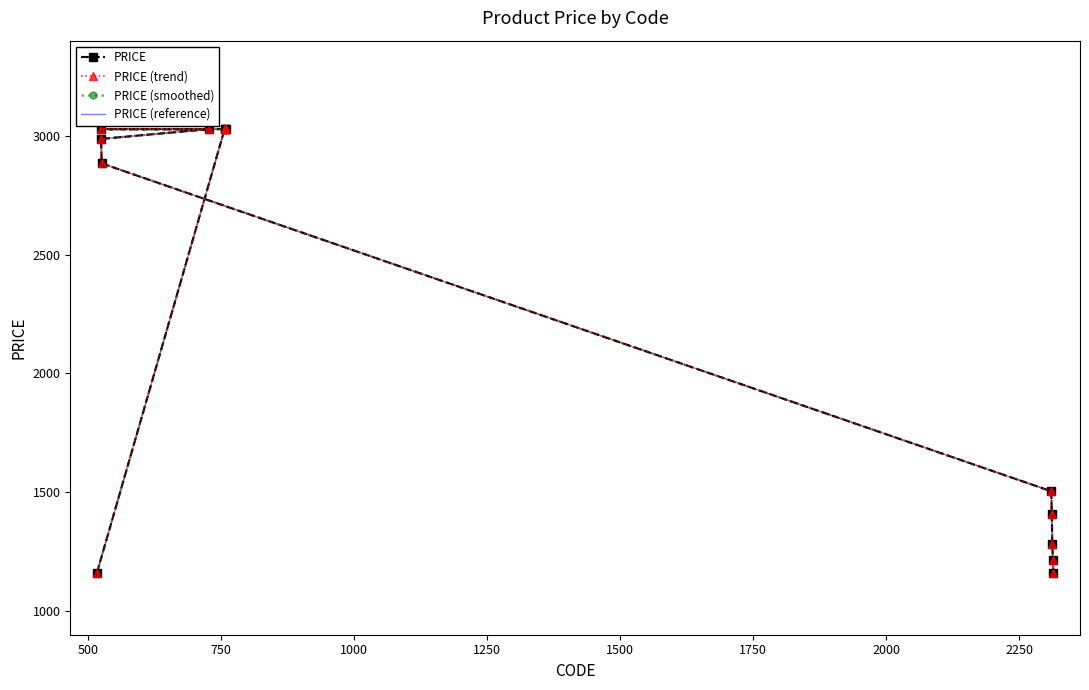

List the series in order of their peak value, highest first.

PRICE, PRICE (trend), PRICE (smoothed), PRICE (reference)